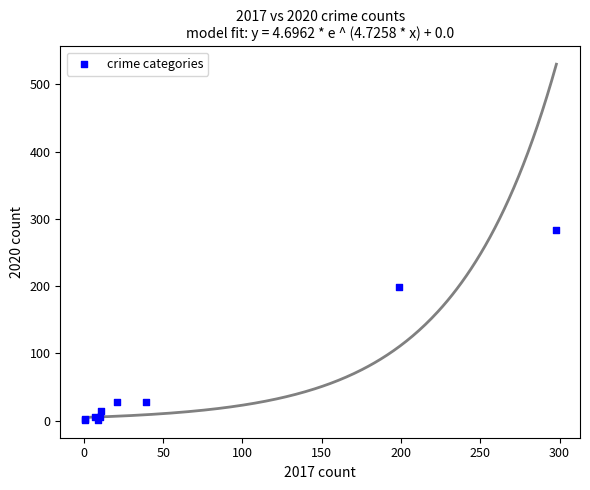

What Y value in the scatter plot is closest to 142?

198